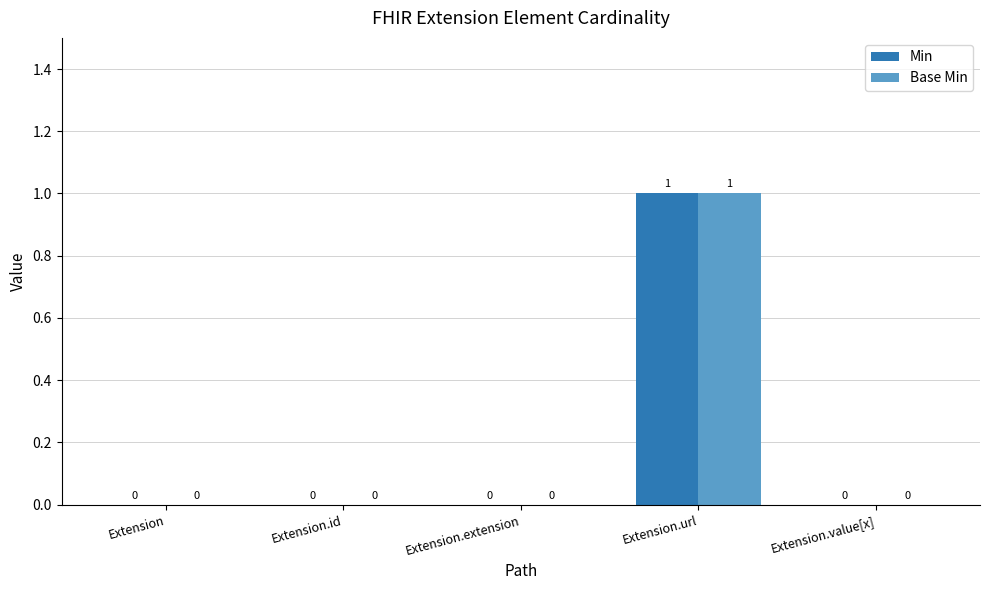

Which category has the highest value in the Base Min series?

Extension.url